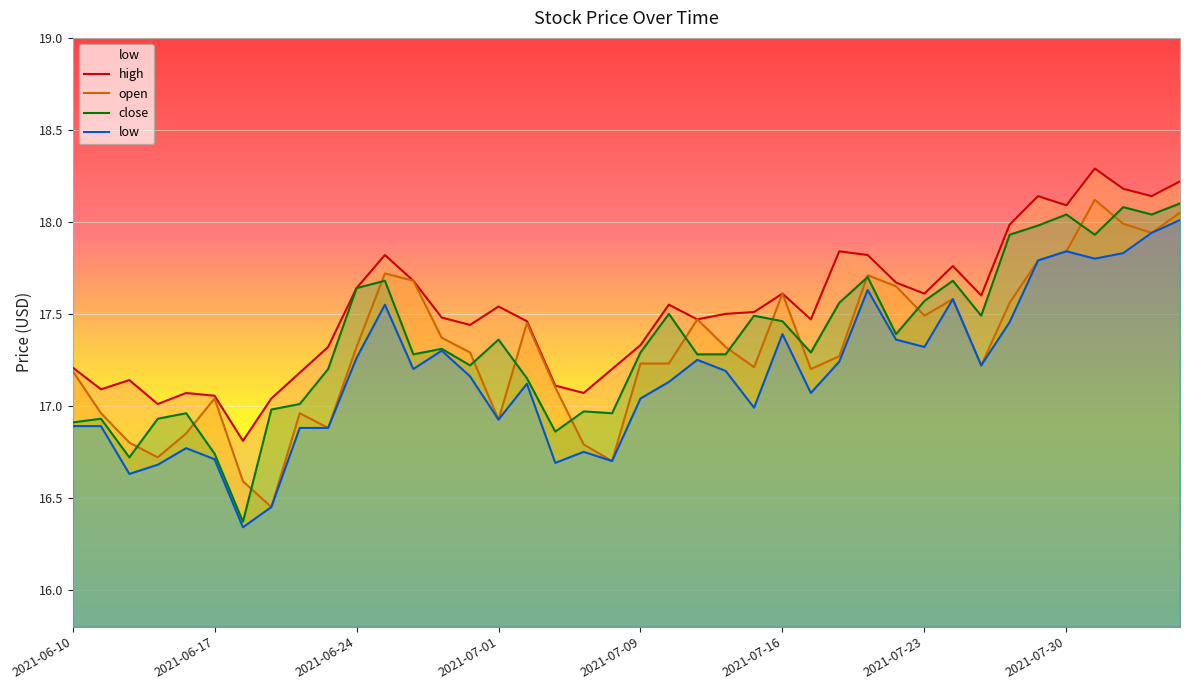

Reading left to right, list all the values displayed in this chart.

open: 17.2	17.0	16.8	16.7	16.9	17.0	16.6	16.4	17.0	16.9	17.3	17.7	17.7	17.4	17.3	16.9	17.4	17.1	16.8	16.7	17.2	17.2	17.5	17.3	17.2	17.6	17.2	17.3	17.7	17.6	17.5	17.6	17.2	17.6	17.8	17.8	18.1	18.0	17.9	18.1
high: 17.2	17.1	17.1	17.0	17.1	17.1	16.8	17.0	17.2	17.3	17.6	17.8	17.7	17.5	17.4	17.5	17.5	17.1	17.1	17.2	17.3	17.6	17.5	17.5	17.5	17.6	17.5	17.8	17.8	17.7	17.6	17.8	17.6	18.0	18.1	18.1	18.3	18.2	18.1	18.2
low: 16.9	16.9	16.6	16.7	16.8	16.7	16.3	16.4	16.9	16.9	17.3	17.6	17.2	17.3	17.2	16.9	17.1	16.7	16.8	16.7	17.0	17.1	17.2	17.2	17.0	17.4	17.1	17.2	17.6	17.4	17.3	17.6	17.2	17.5	17.8	17.8	17.8	17.8	17.9	18.0
close: 16.9	16.9	16.7	16.9	17.0	16.7	16.4	17.0	17.0	17.2	17.6	17.7	17.3	17.3	17.2	17.4	17.1	16.9	17.0	17.0	17.3	17.5	17.3	17.3	17.5	17.5	17.3	17.6	17.7	17.4	17.6	17.7	17.5	17.9	18.0	18.0	17.9	18.1	18.0	18.1